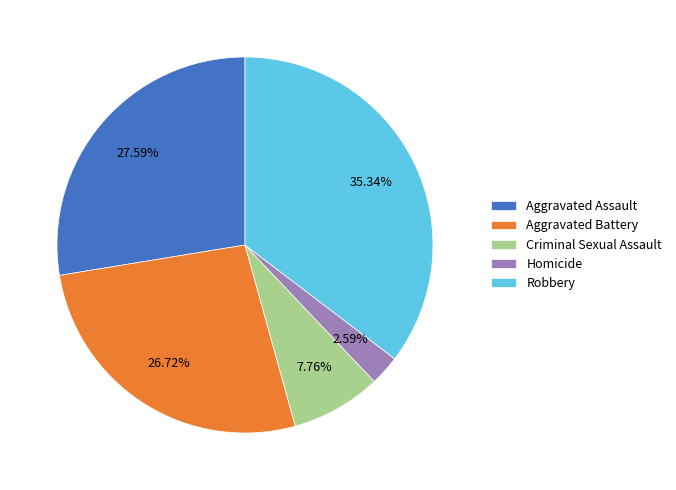

True or false: Aggravated Assault accounts for 28% of the total.

True